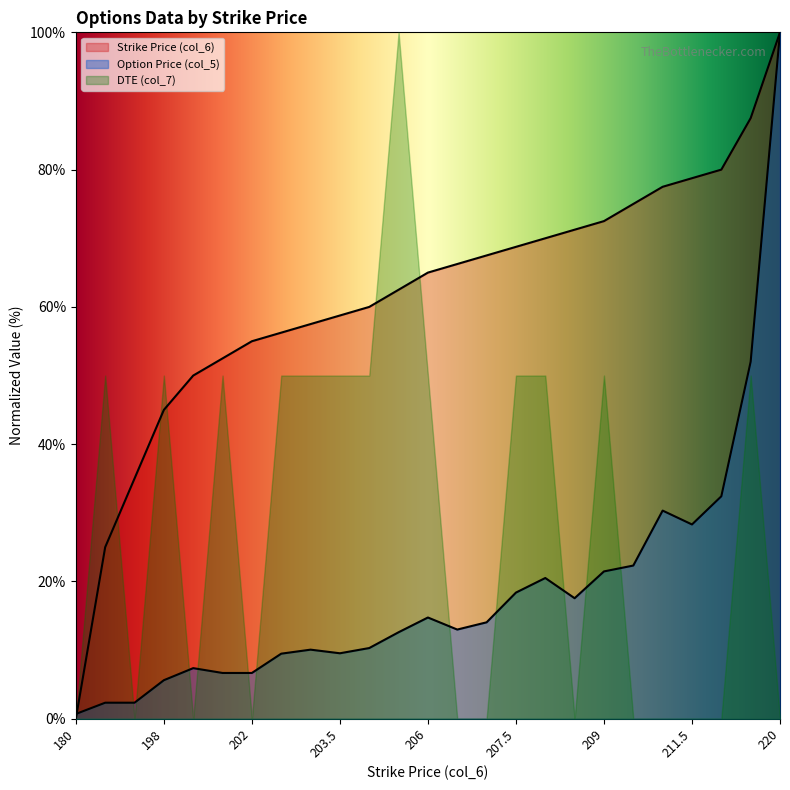

How many categories are shown in the chart?

25